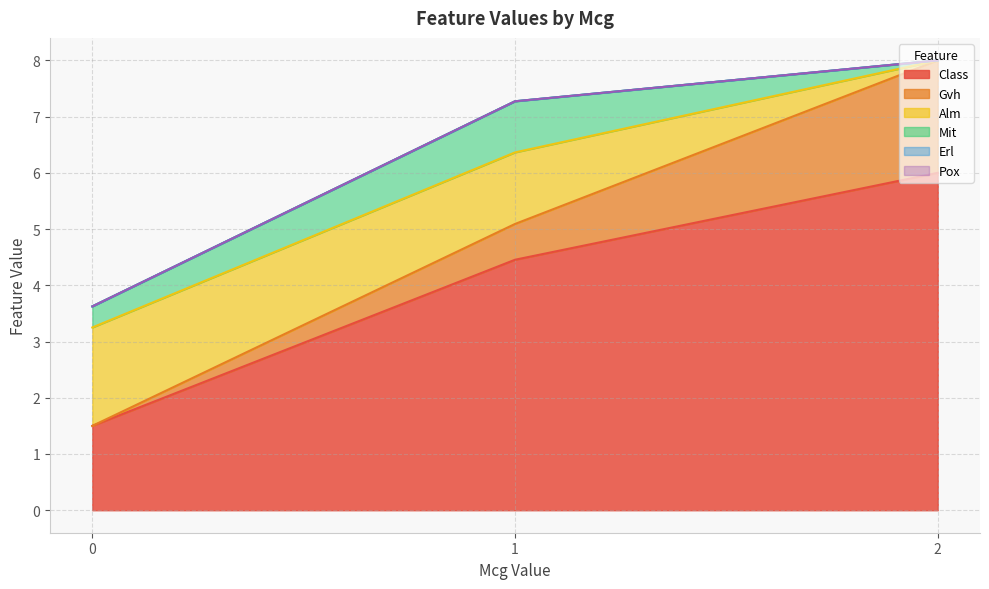

The value of Erl at 0 is 0. True or false?

True